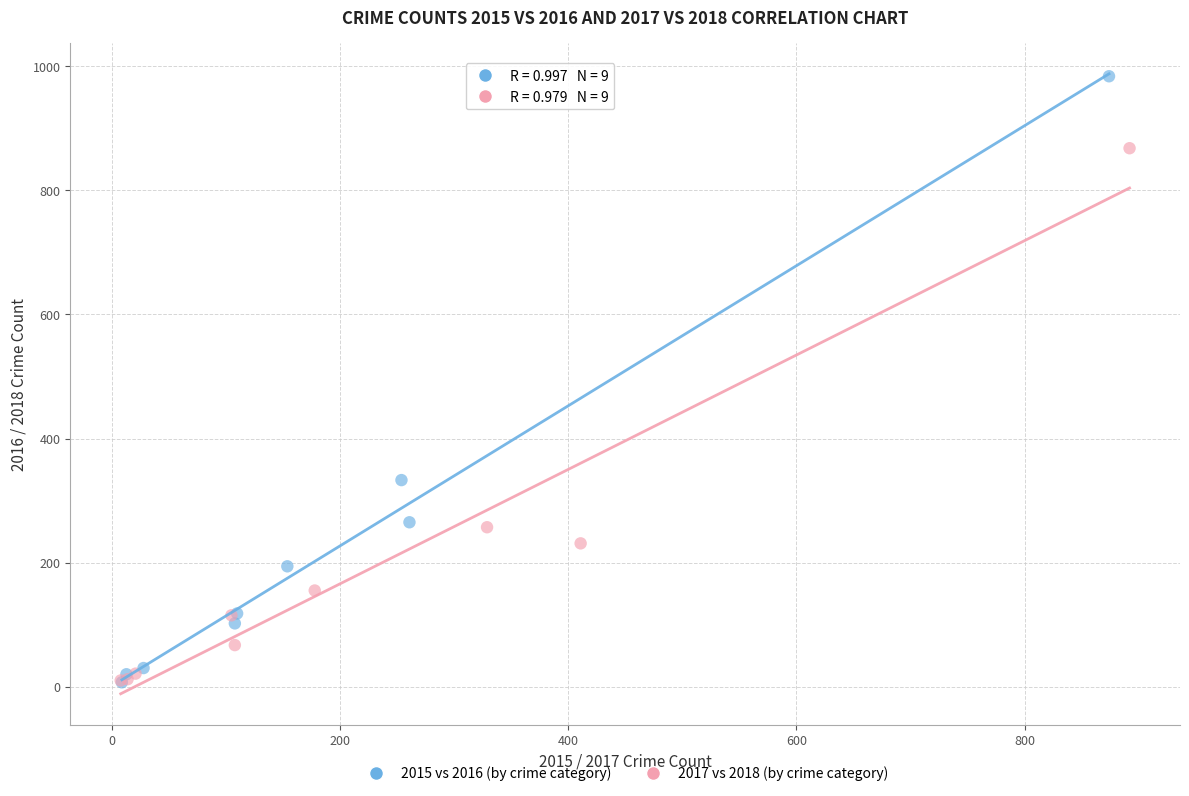

Which series has the widest spread of Y values?

2015 vs 2016 (by crime category)